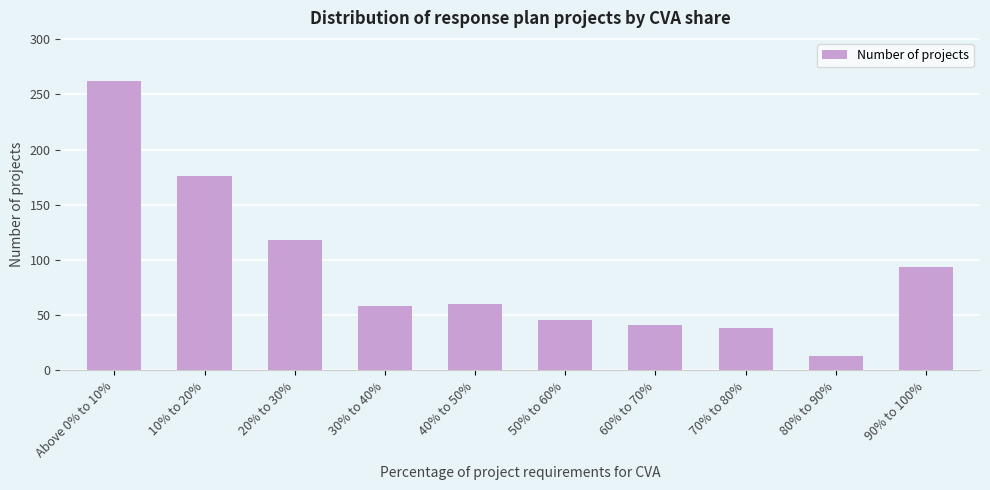

Is it true that the value at 50% to 60% is 78?

False